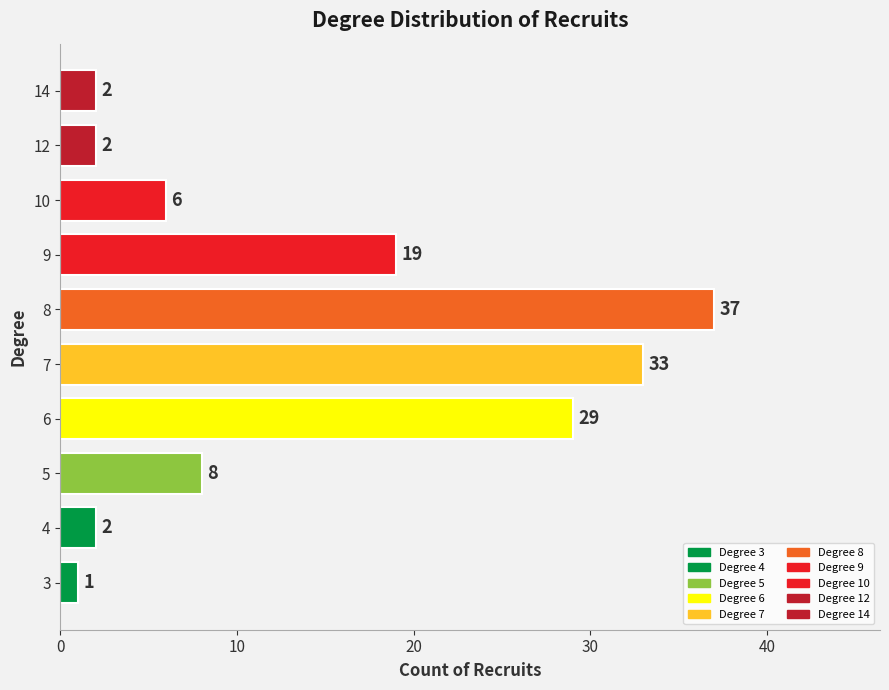

True or false: the data shows 3 at 10.

False